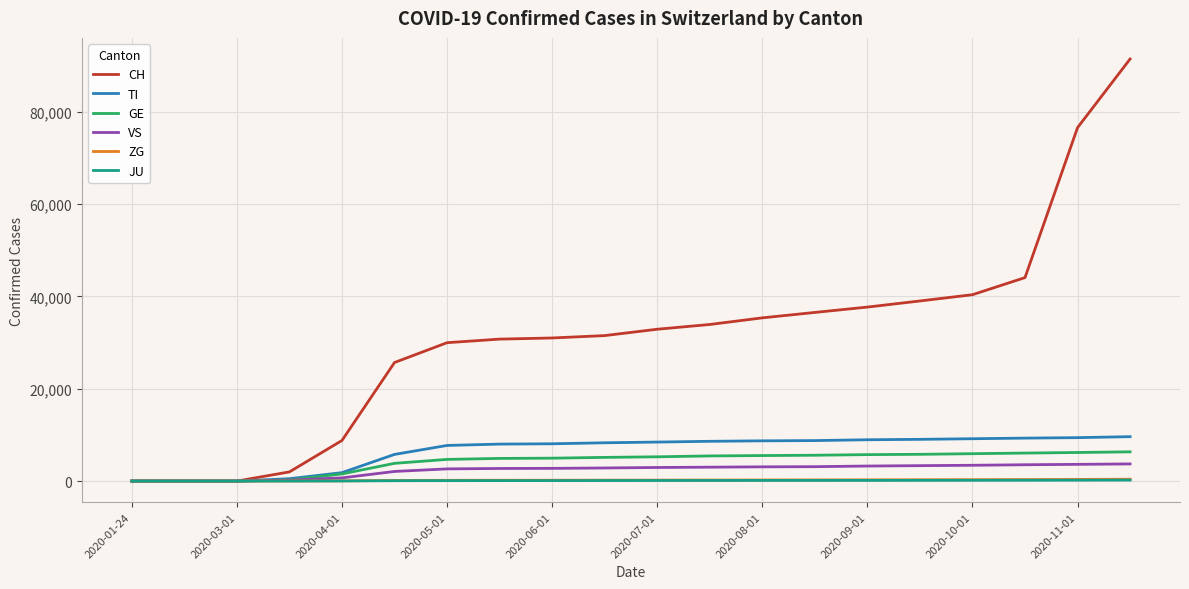

Does the chart display data point markers on the line(s)?

No